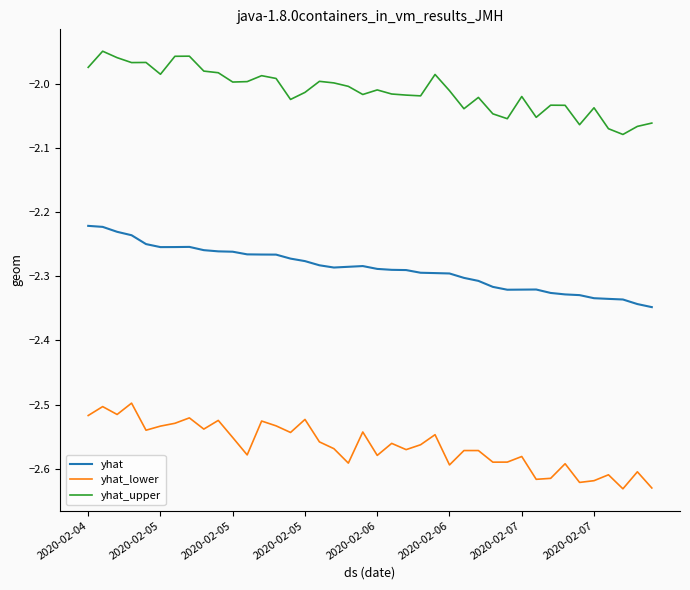

Is this an area chart (filled region under the line)?

No